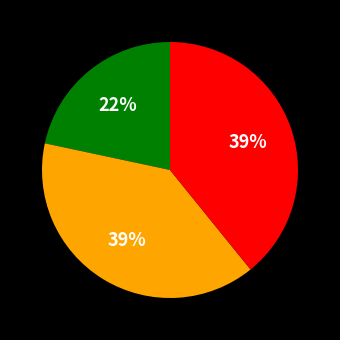

To the nearest percent, what is the average slice percentage?

33%